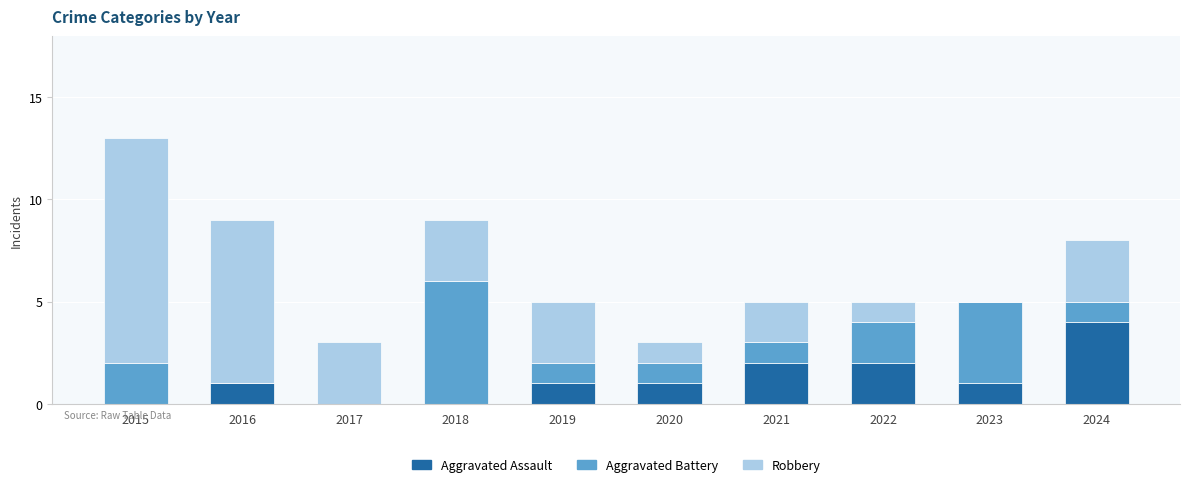

The Aggravated Assault series shows 2 at 2023. True or false?

False